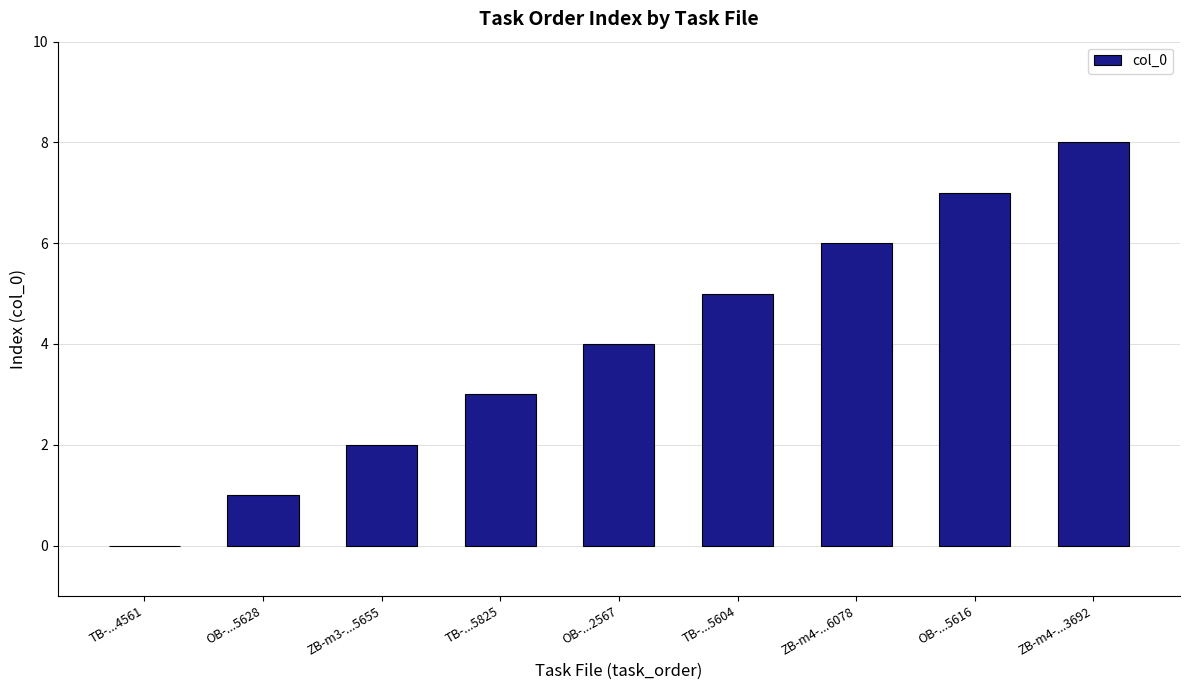

Is it true that the value at ZB-m4-...3692 is 13?

False